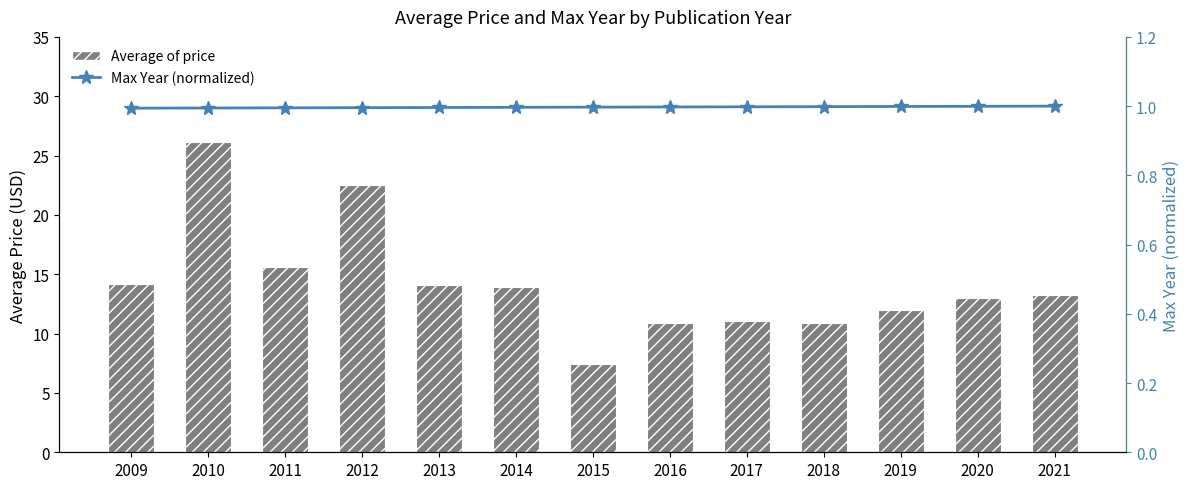

What is the value of the Max Year (normalized) bar at the 2nd from the left?

1.0